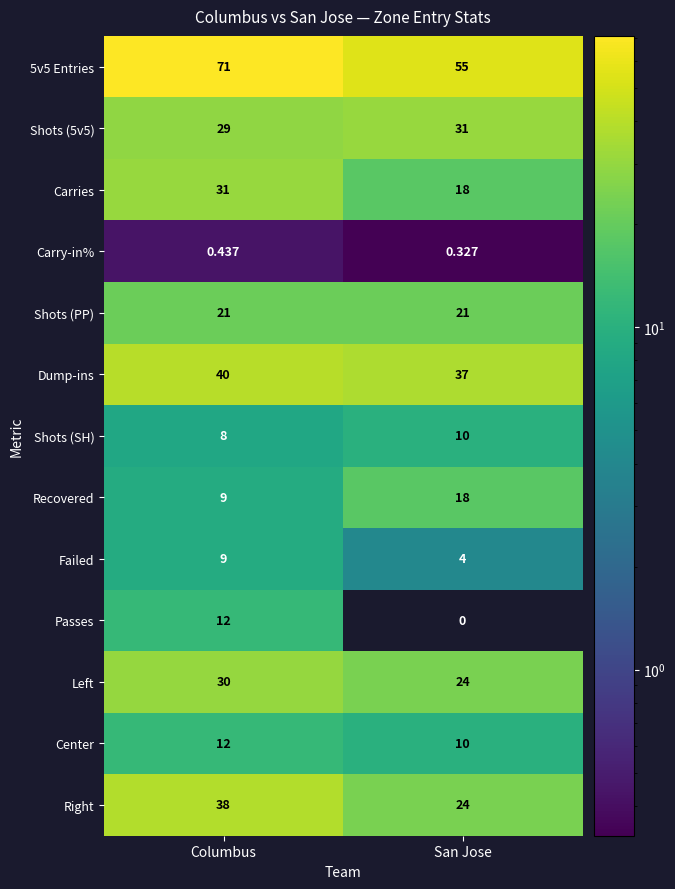

Between Columbus and San Jose, which is larger?

Columbus